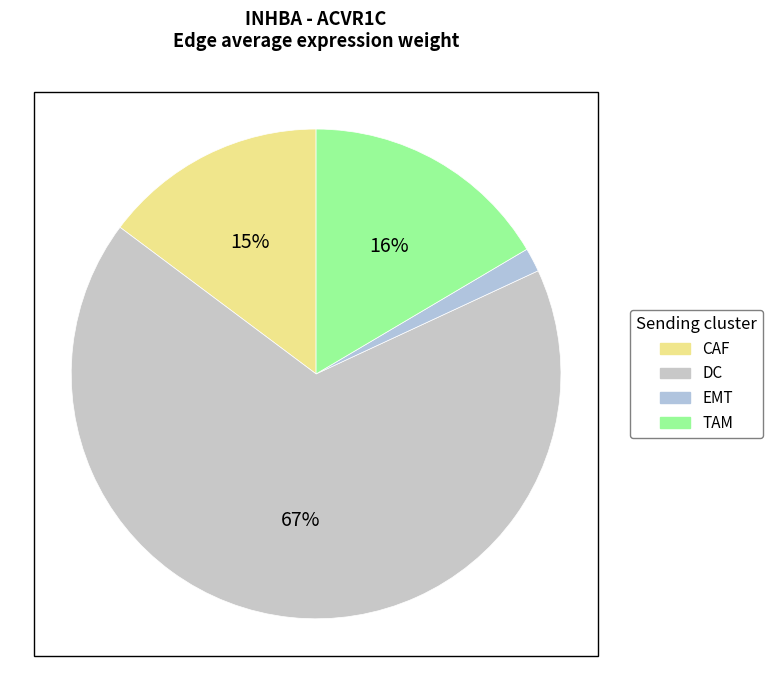

Is the sum of TAM and EMT greater than half?

No